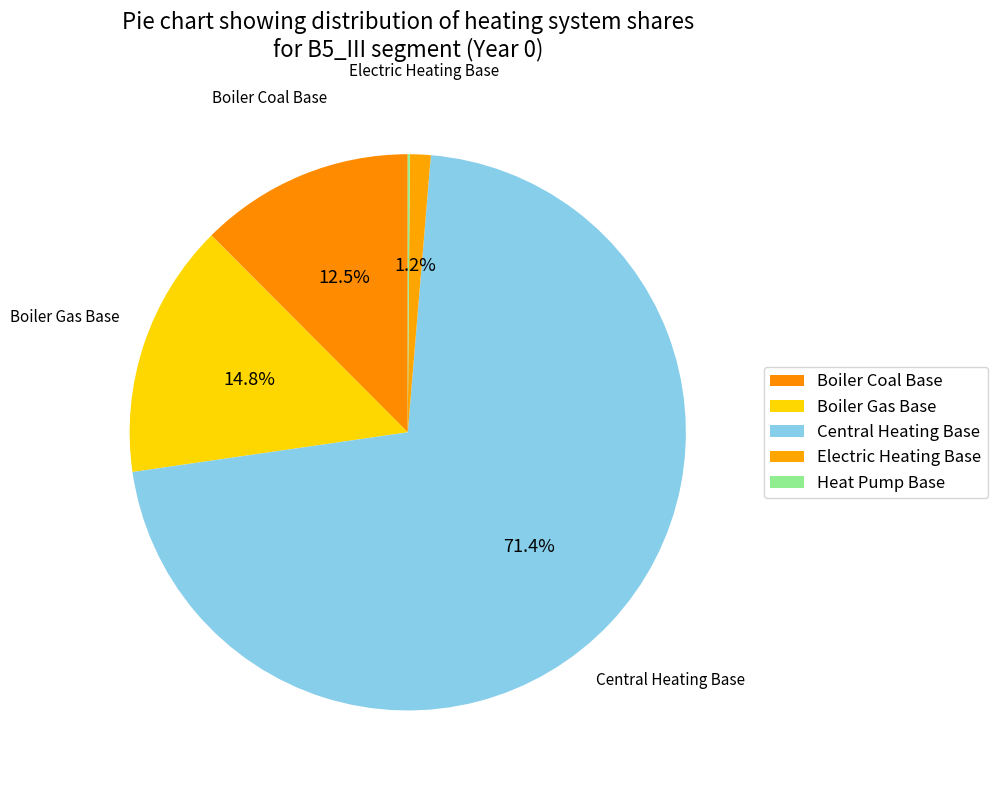

To the nearest percent, what is the difference between the largest and smallest slice percentages?

71%